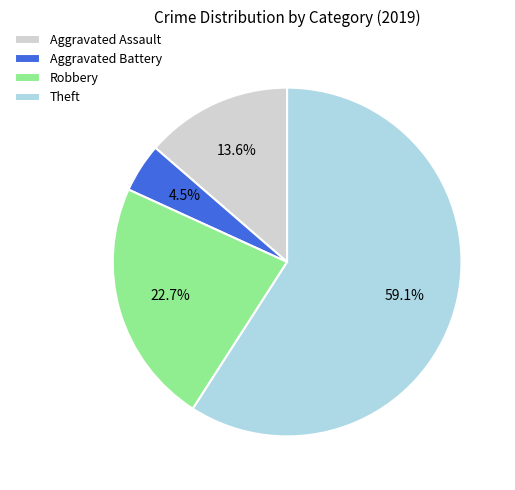

What percentage is NOT represented by Aggravated Assault?

86.4%